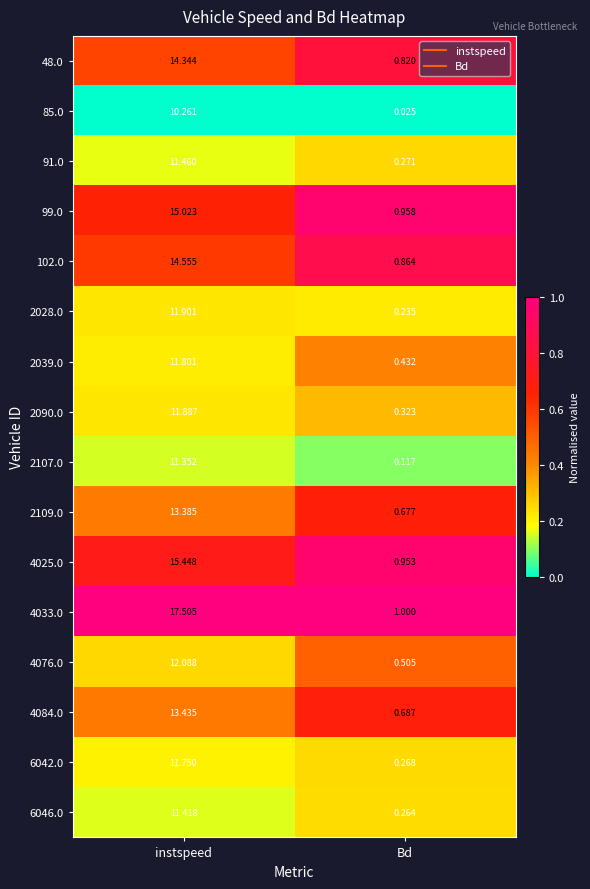

Which series changed the most between instspeed and Bd?

4033.0